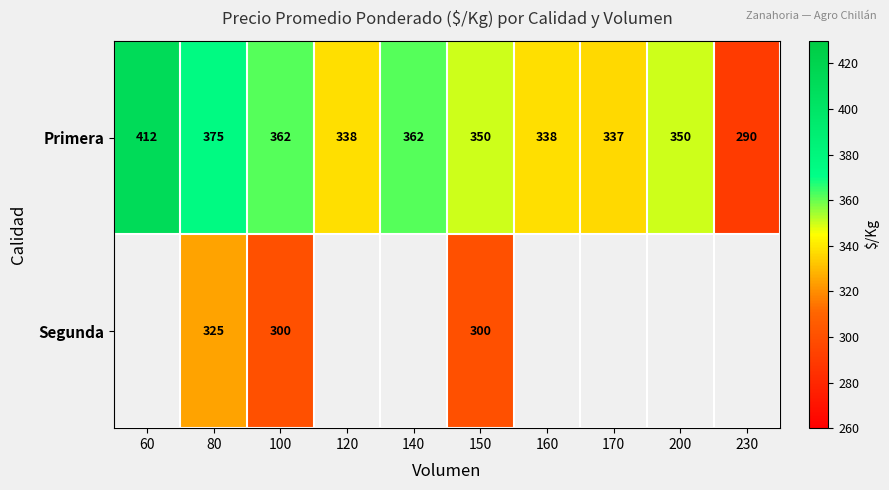

At which category is the sum across all series the highest?

80